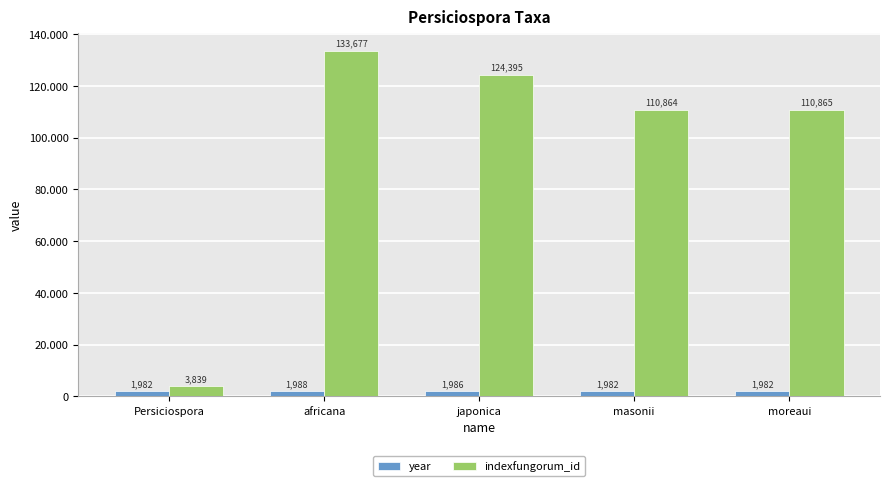

Rank the series at africana from highest to lowest value.

indexfungorum_id, year